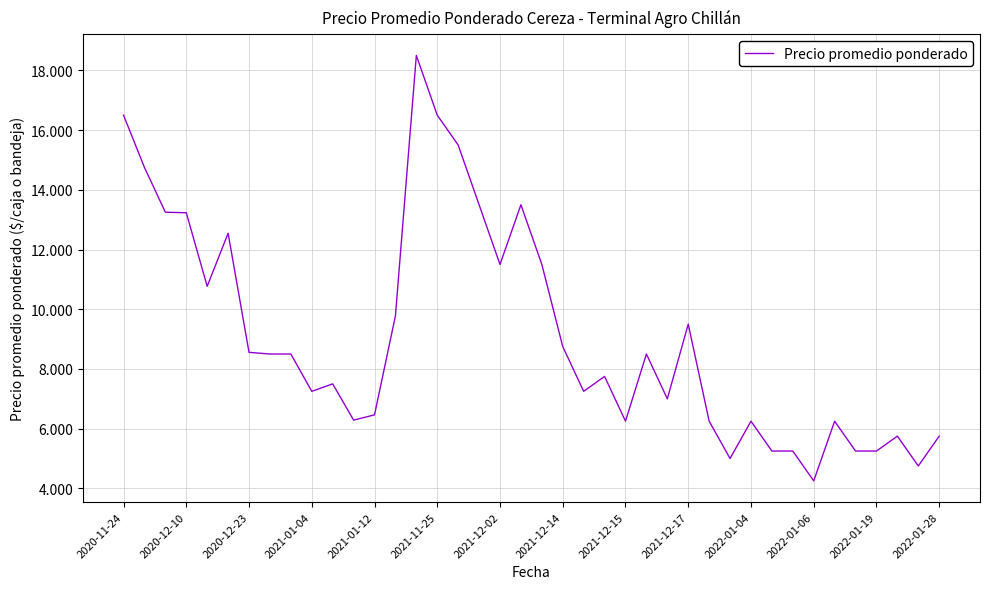

Does the chart display data point markers on the line(s)?

No